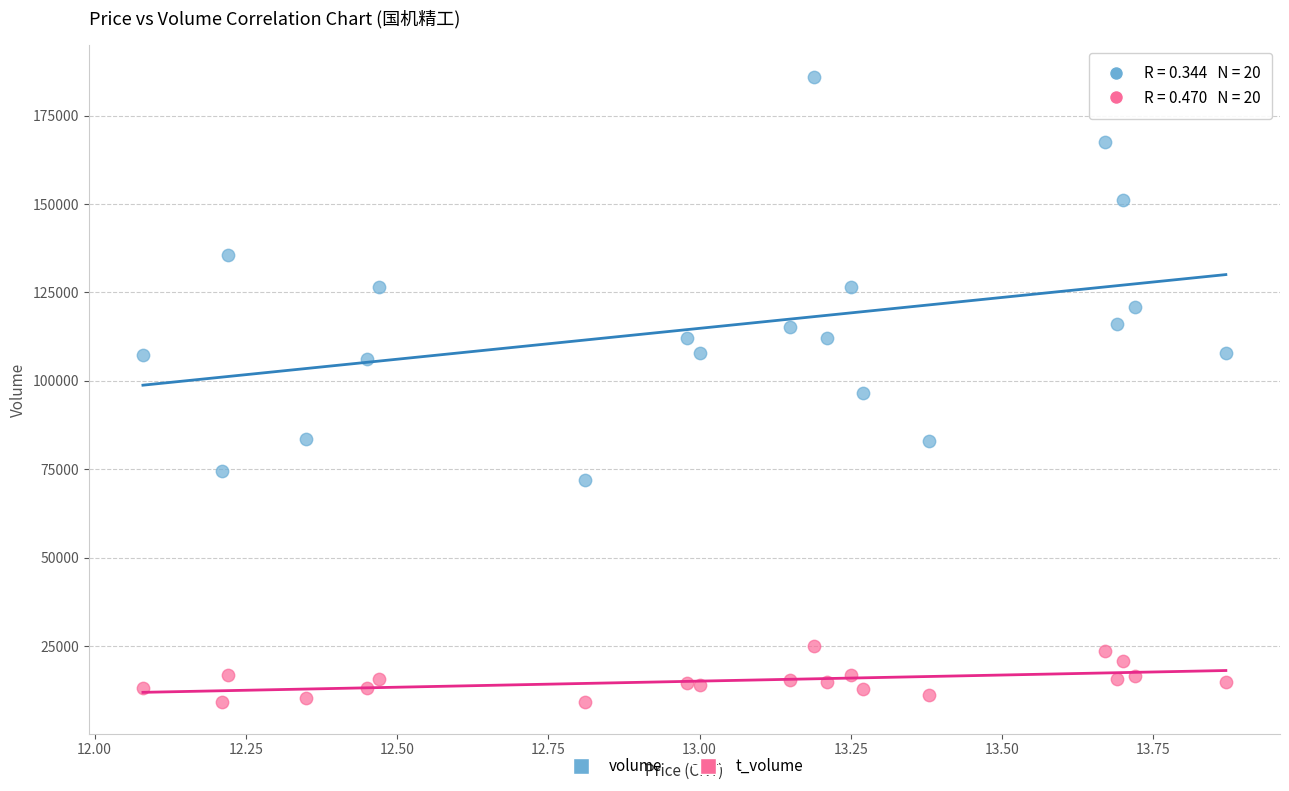

Which series reaches the minimum Y coordinate?

t_volume